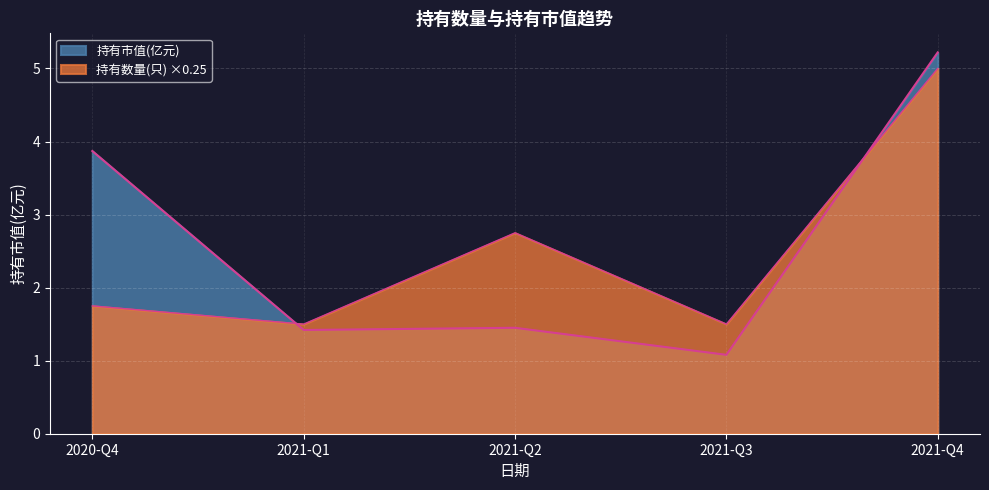

What is the highest value of the 持有数量(只) series?

5.0